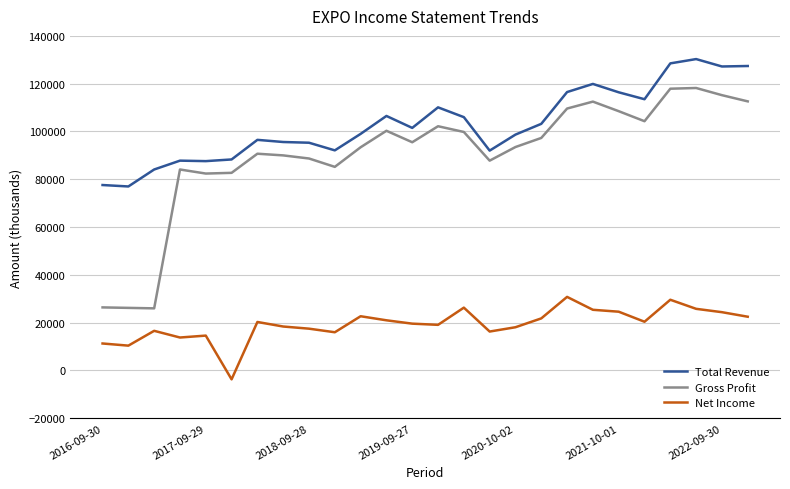

Which series has the largest total across all categories?

Total Revenue